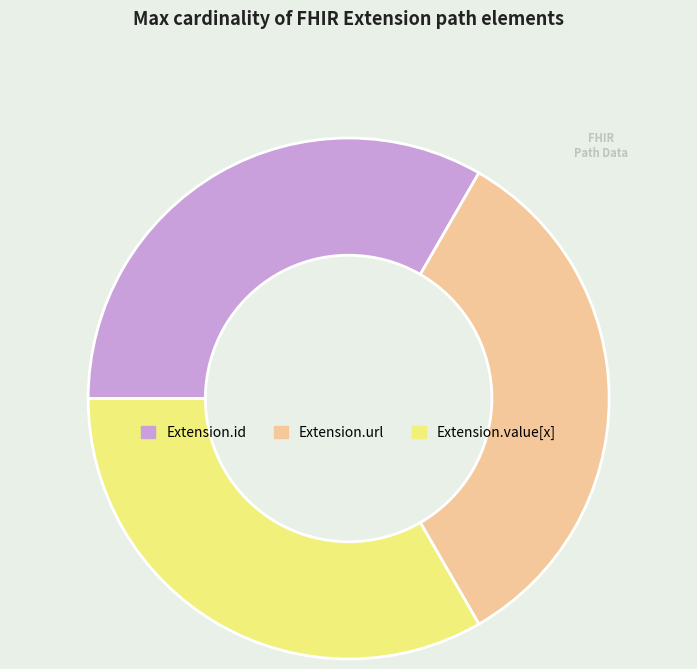

Is Extension.value[x] the majority of the pie?

No